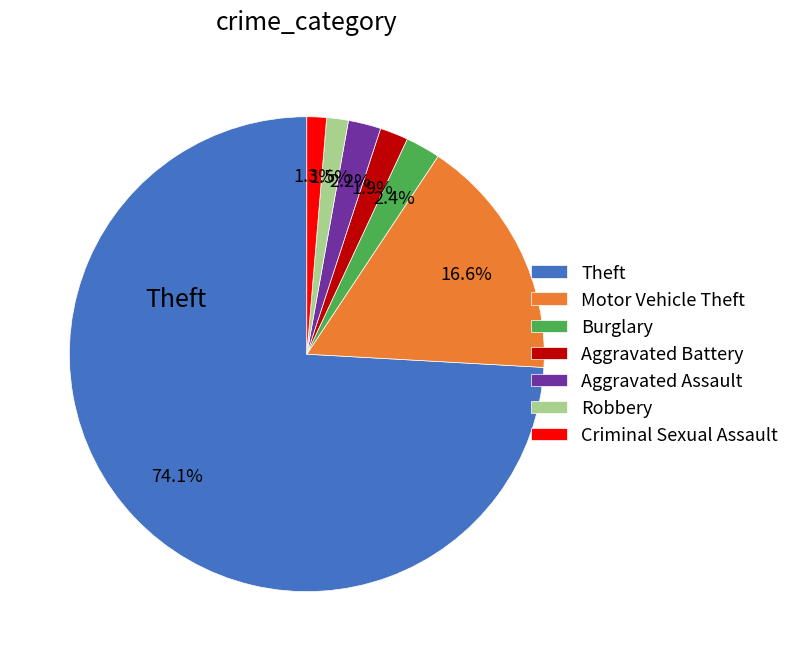

Between Motor Vehicle Theft and Burglary, which is larger?

Motor Vehicle Theft